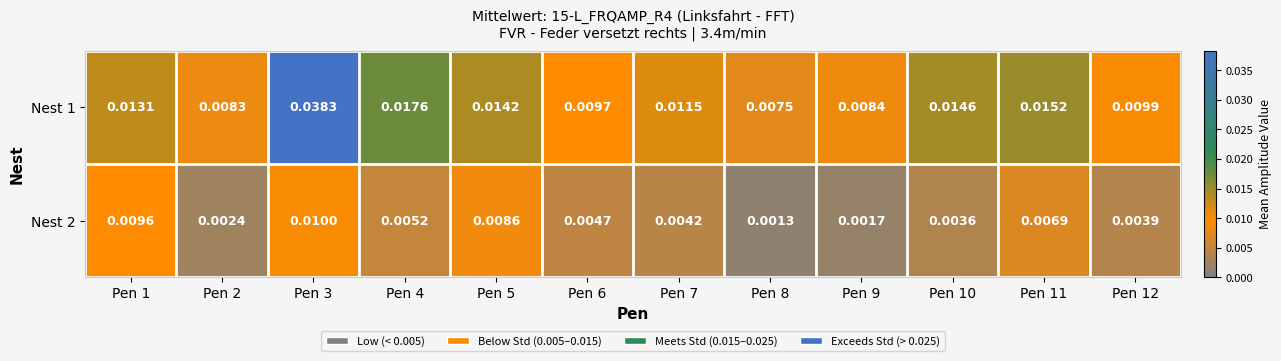

Which series has the largest range (max minus min)?

Nest 1